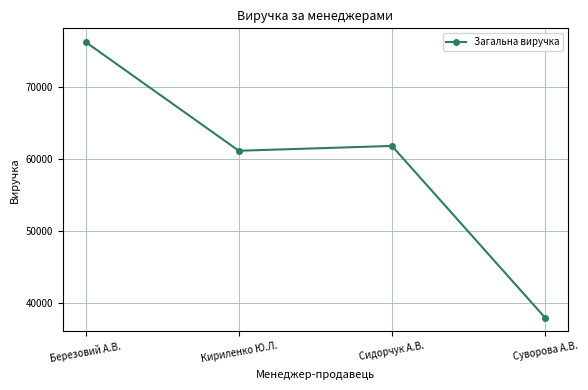

Is it true that the value at Березовий А.В. is 39189?

False